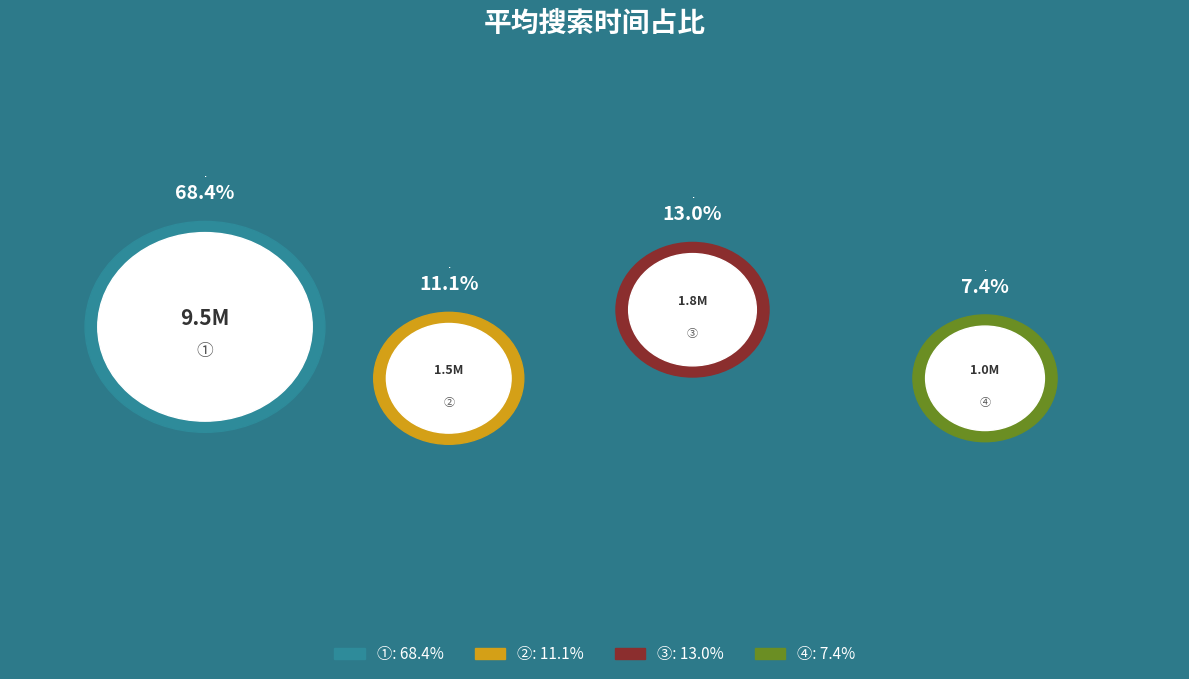

Which slice is the smallest?

④